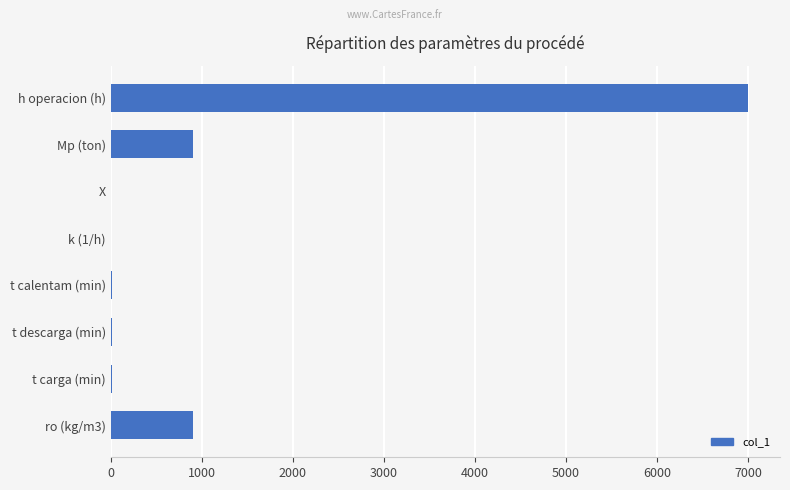

Which has a higher value, t calentam (min) or h operacion (h)?

h operacion (h)